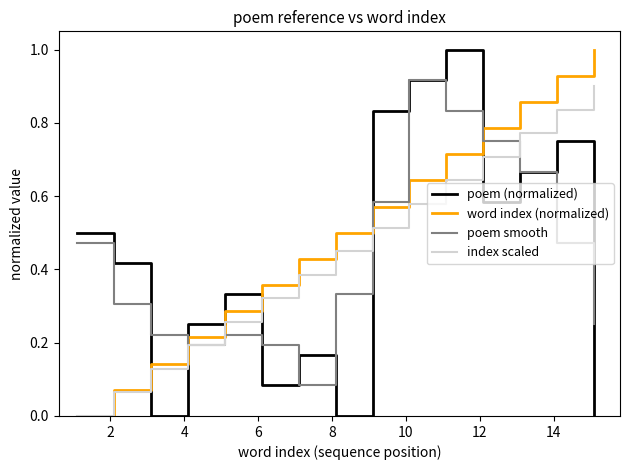

Which series has the largest range (max minus min)?

poem (normalized)